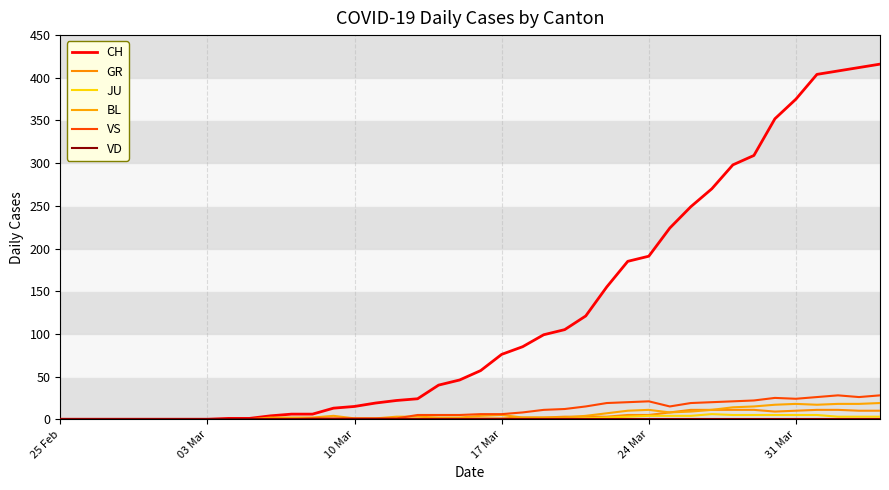

At how many categories does at least one series exceed 180?

13